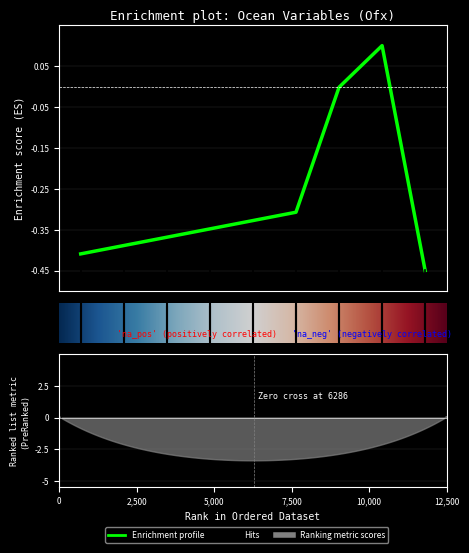

What is the average value?

-0.3